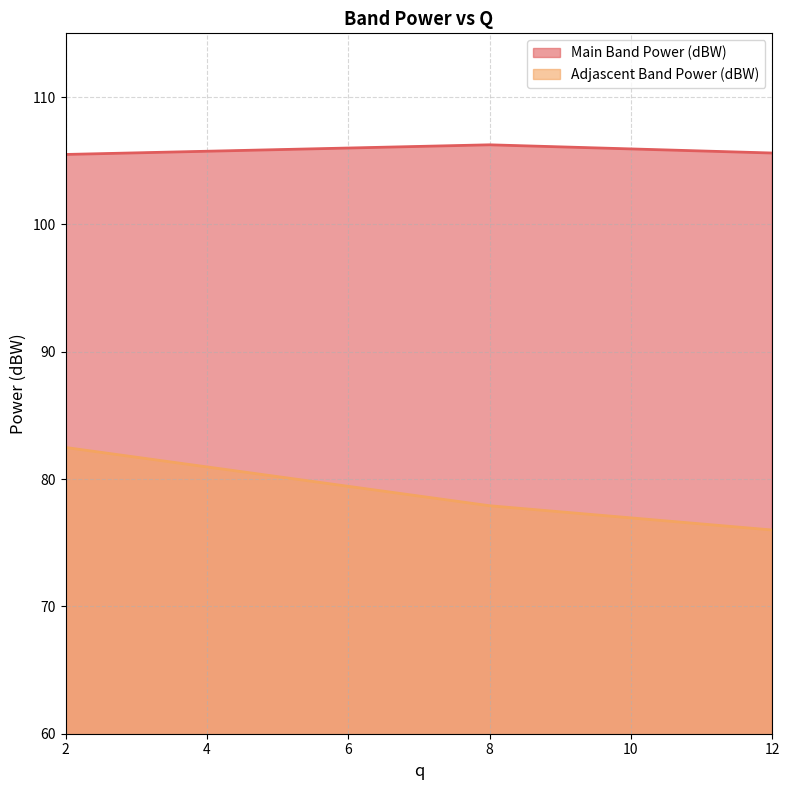

How many distinct data groups are displayed?

2